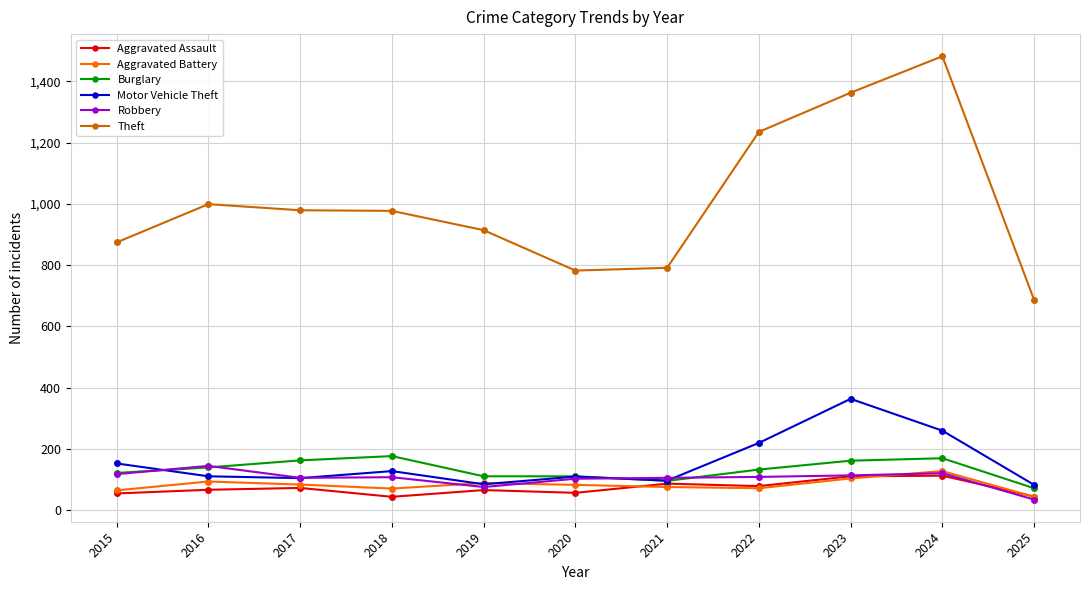

Is this an area chart (filled region under the line)?

No